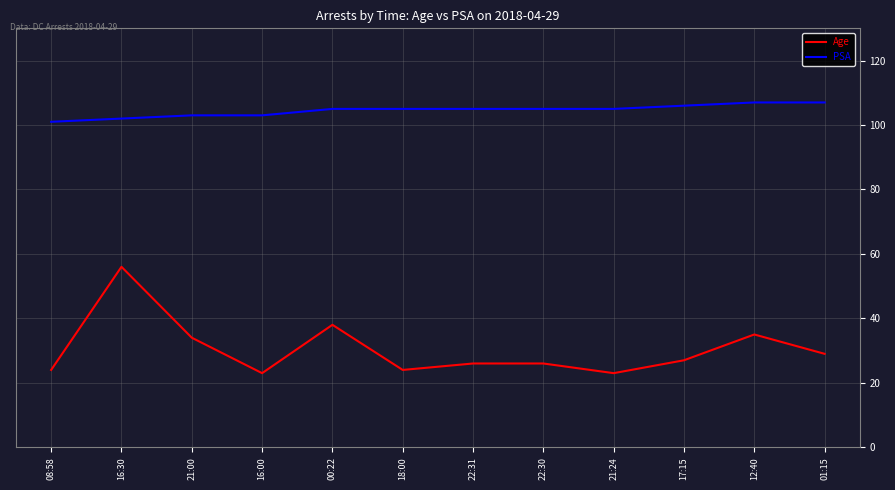

What position from the left is 16:00?

4